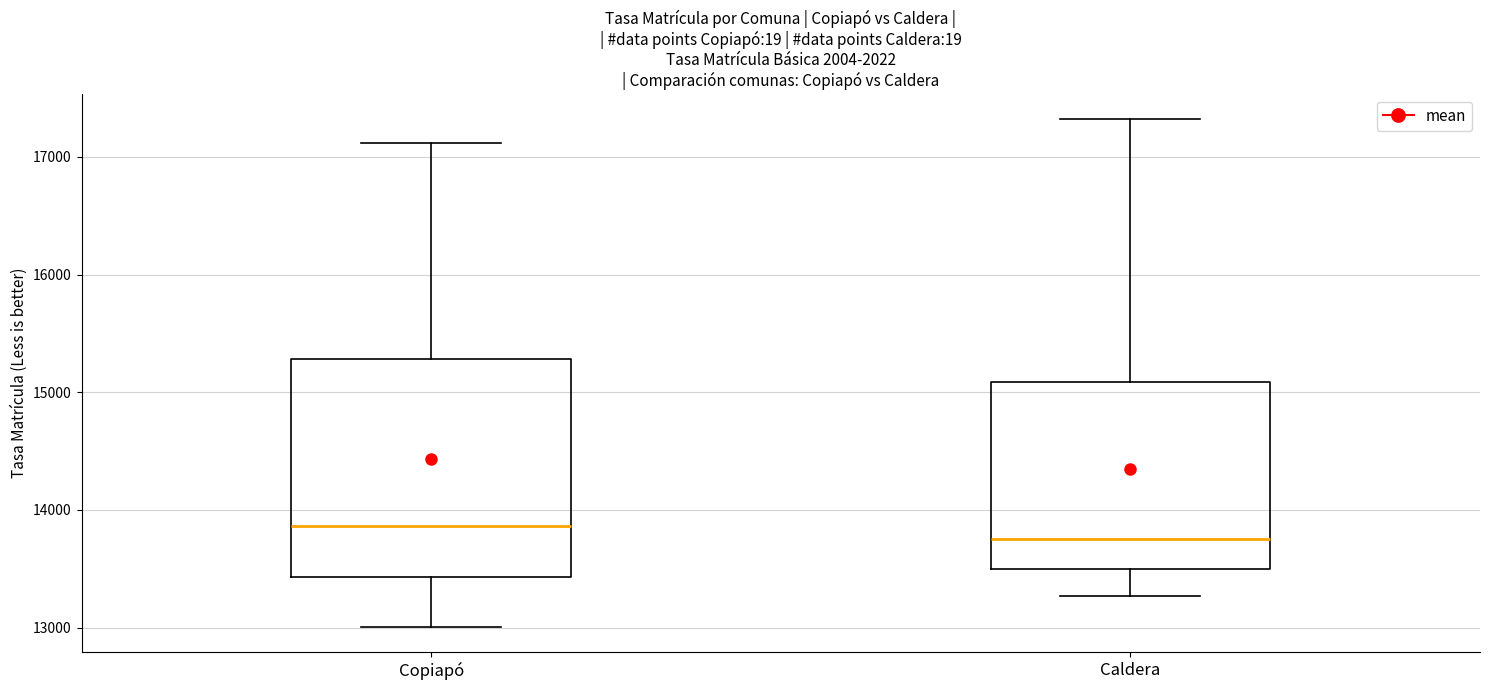

Reading left to right, transcribe this box plot: for each box, give where its median line is, the range the box spans, and where its two whiskers end, as read against the y-axis. The values are not printed on the chart, so give them approximately, as read against the axis.

Copiapó: median 13900, box 13400 to 15300, whiskers 13000 to 17100
Caldera: median 13800, box 13500 to 15100, whiskers 13300 to 17300